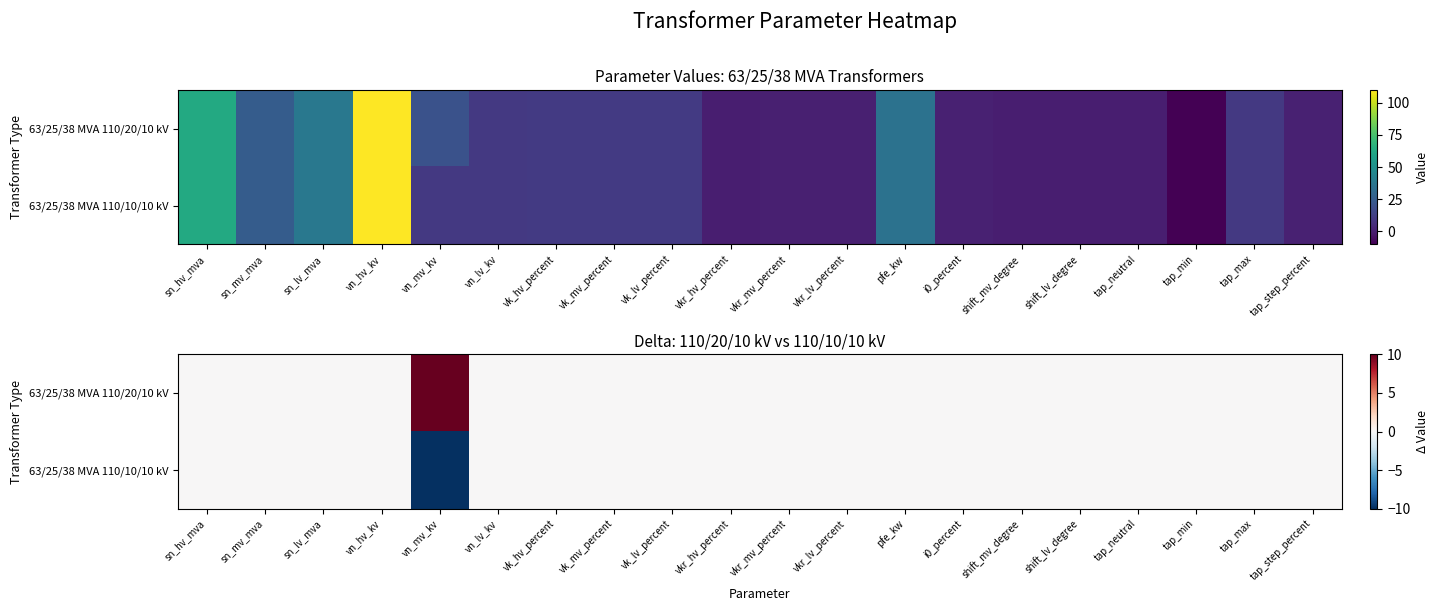

List the series in order of their overall mean, lowest first.

63/25/38 MVA 110/10/10 kV, 63/25/38 MVA 110/20/10 kV